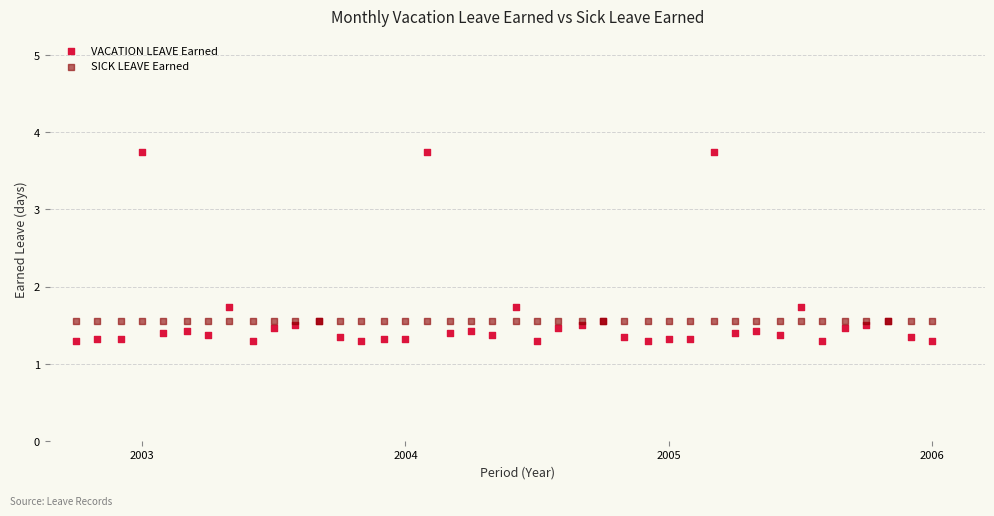

Which series contains the lowest Y value?

VACATION LEAVE Earned